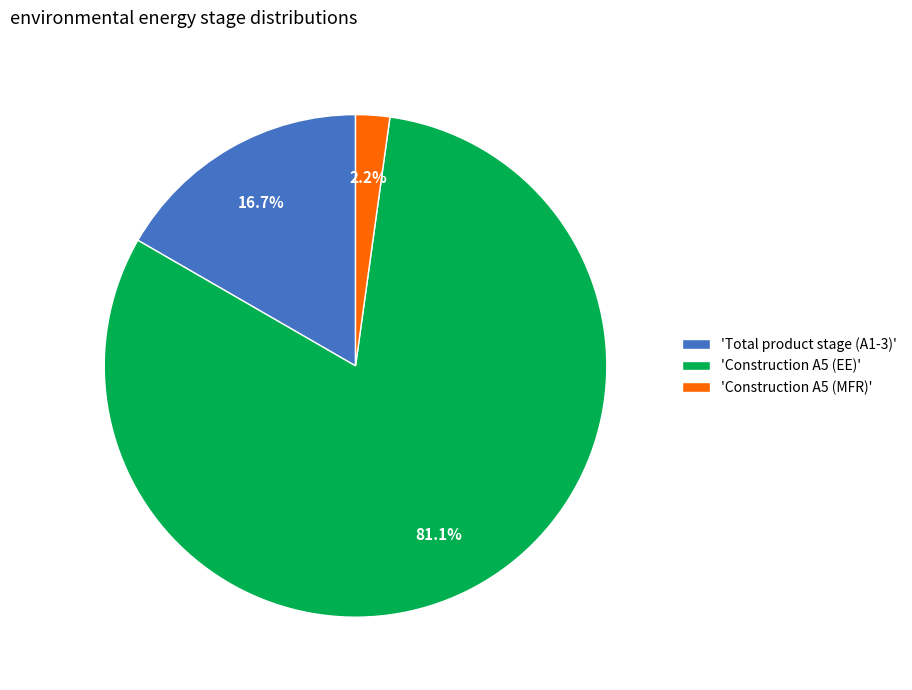

Does 'Construction A5 (EE)' account for over 50% of the chart?

Yes